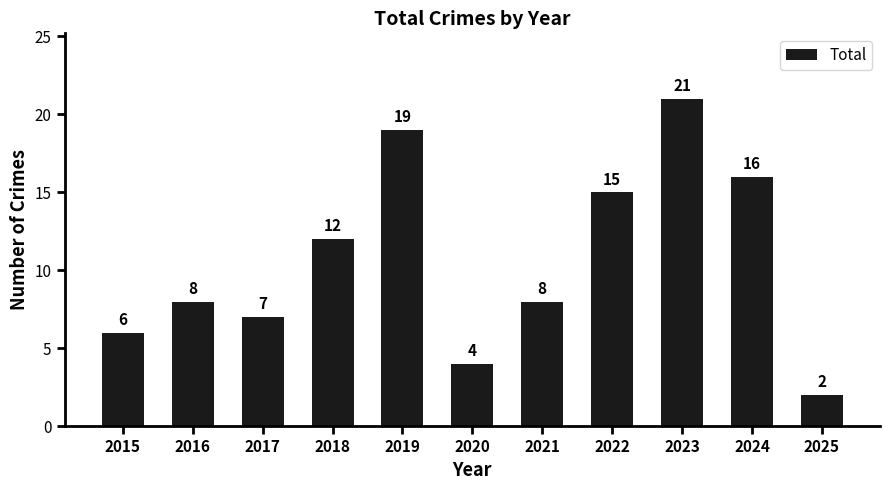

How many bars are there in total?

11